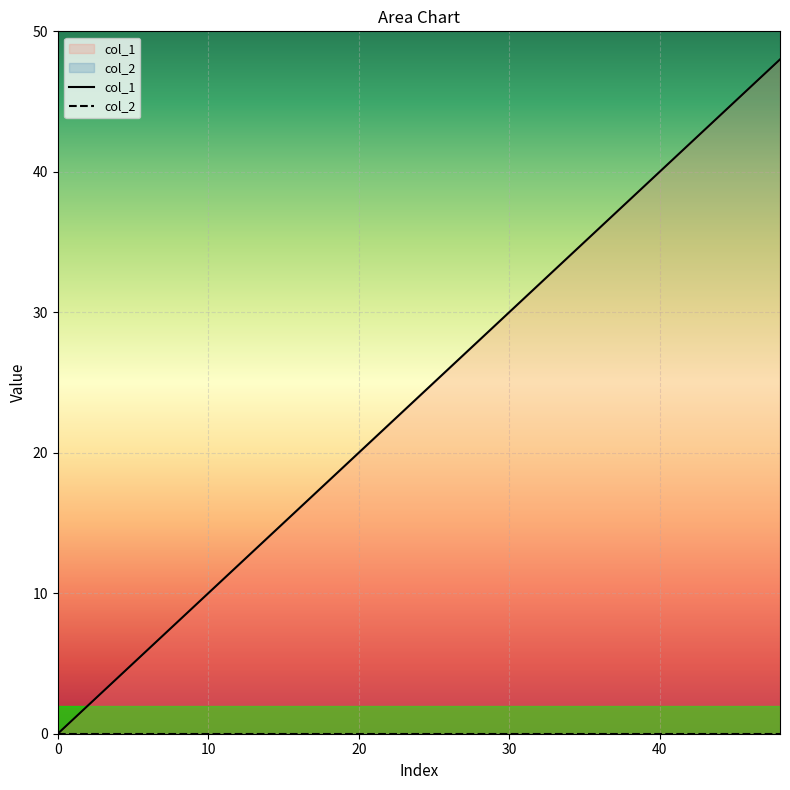

What is the difference between the values at 37 and 30?

7